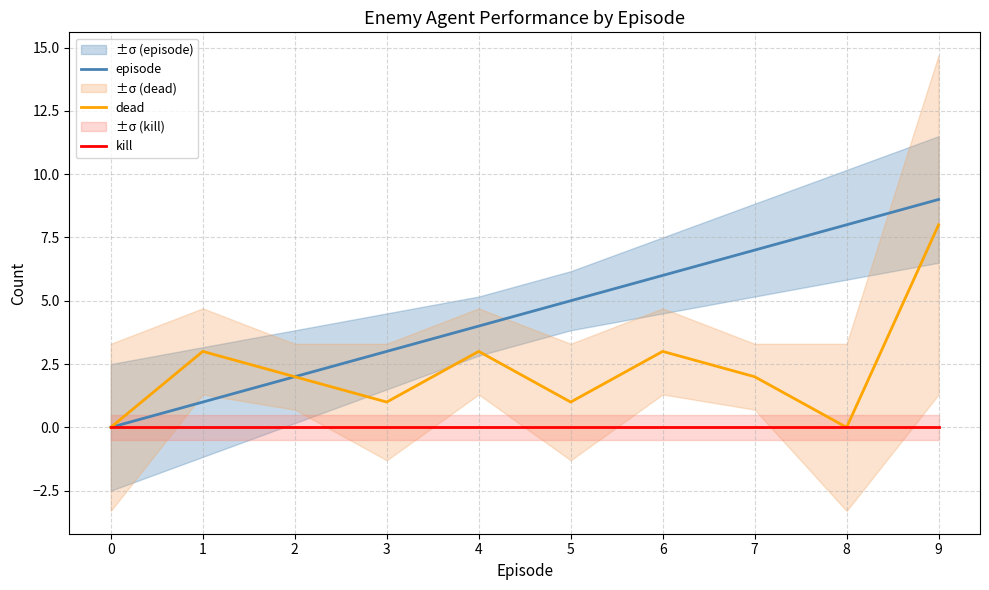

What is the highest value of the dead series?

8